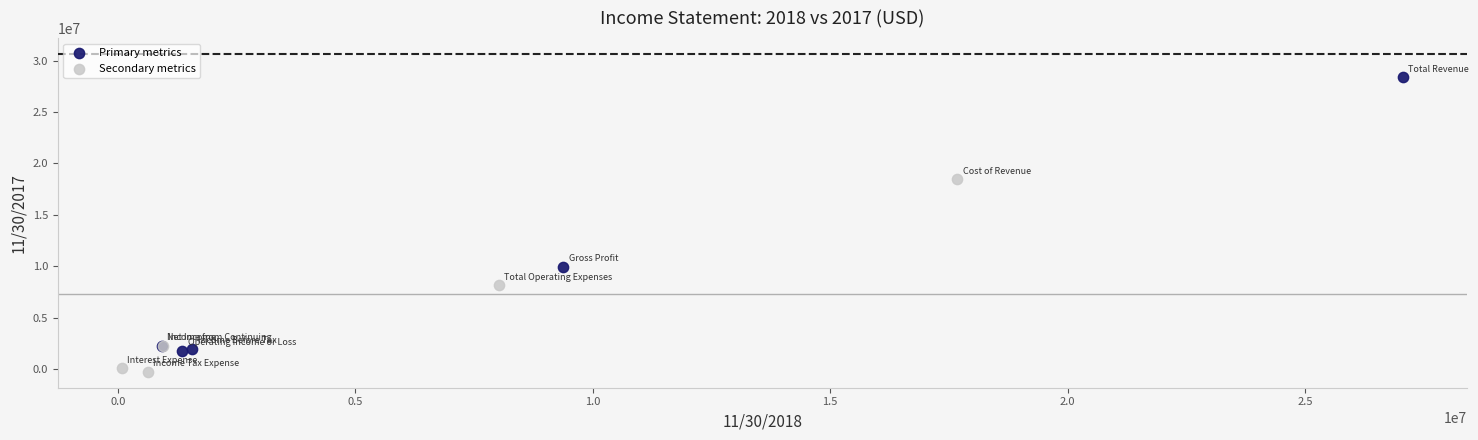

Which series contains the highest Y value?

Primary metrics